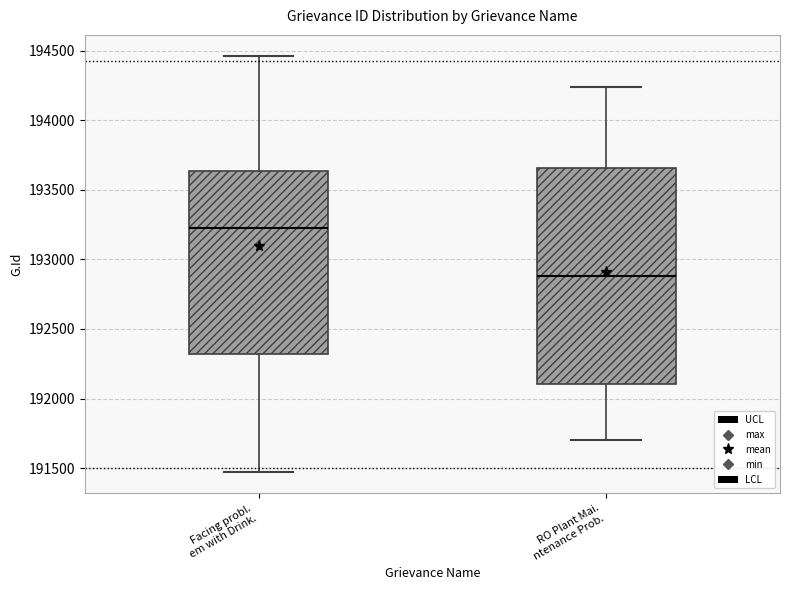

Reading left to right, transcribe this box plot: for each box, give where its median line is, the range the box spans, and where its two whiskers end, as read against the y-axis. The values are not printed on the chart, so give them approximately, as read against the axis.

Facing probl. em with Drink.: median 193200, box 192300 to 193650, whiskers 191450 to 194450
RO Plant Mai. ntenance Prob.: median 192900, box 192100 to 193650, whiskers 191700 to 194250